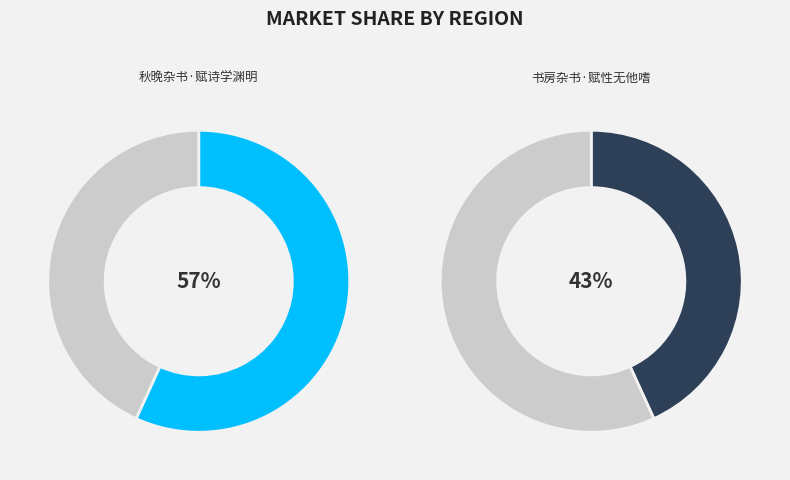

Which slice represents more than half of the pie?

秋晚杂书·赋诗学渊明